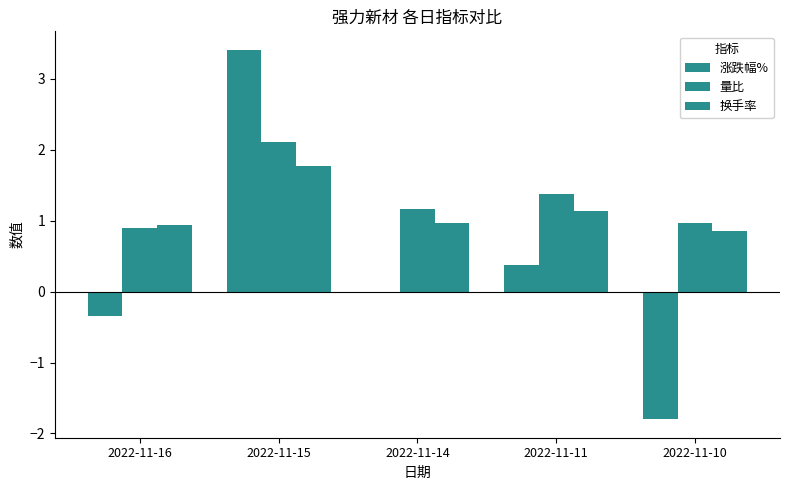

Are the bars horizontal?

No